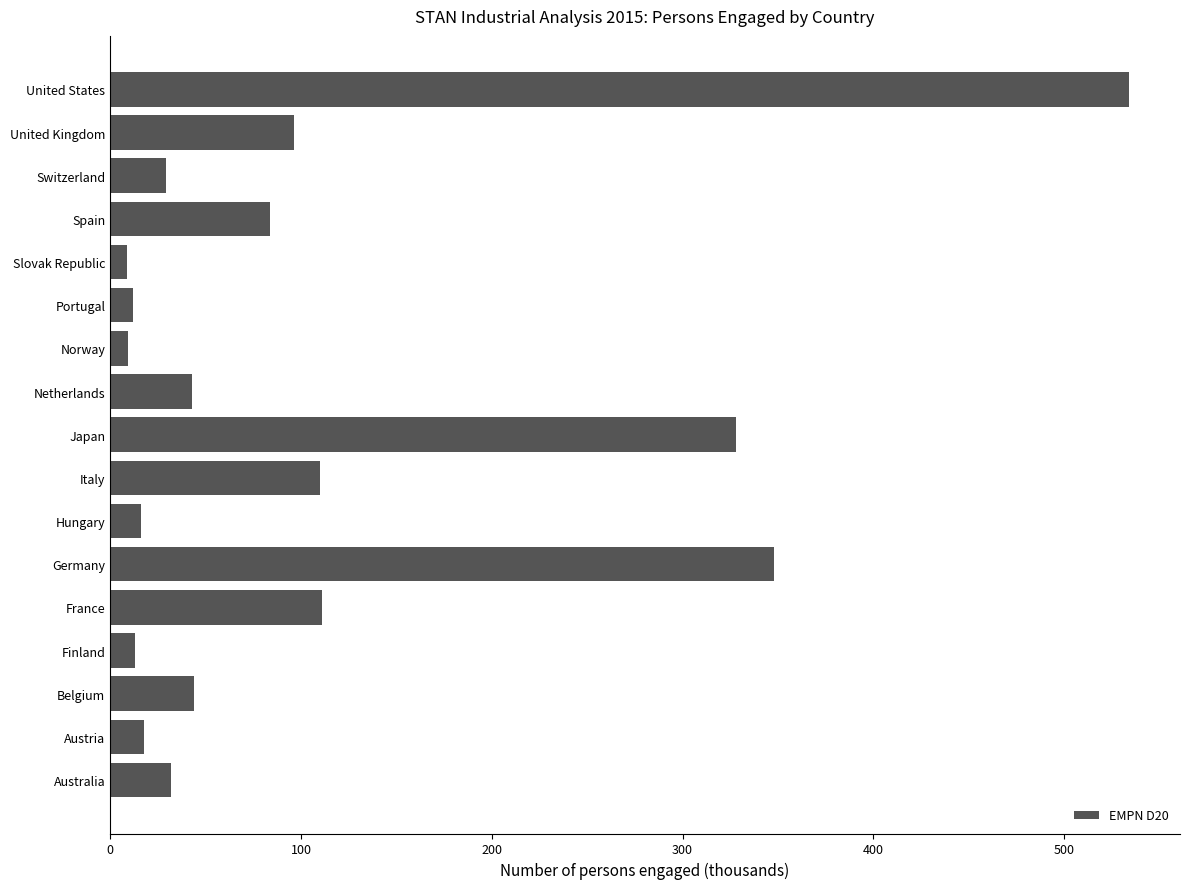

What is the difference between the values at Portugal and Japan?

315.9